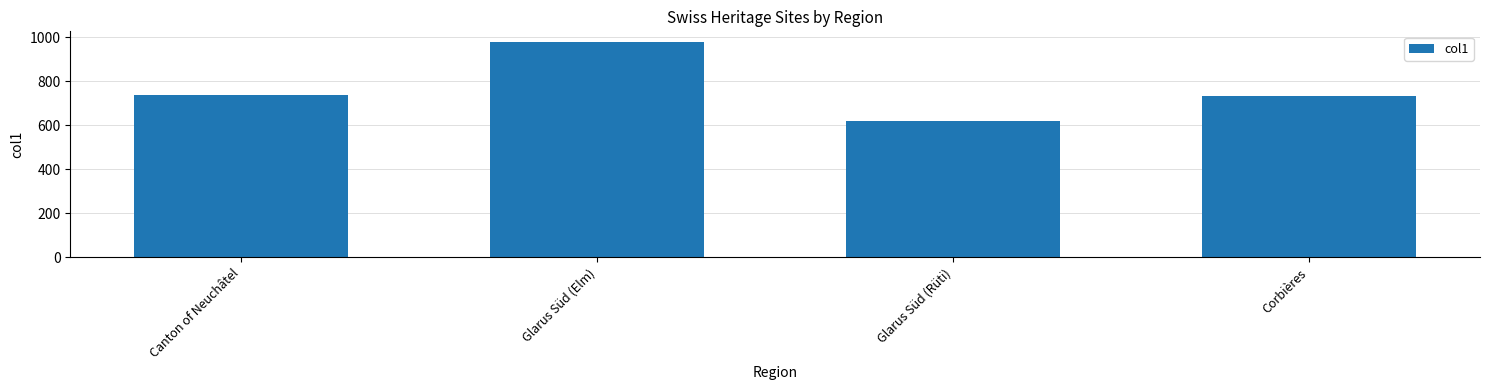

What is the label of the 3rd bar from the right?

Glarus Süd (Elm)